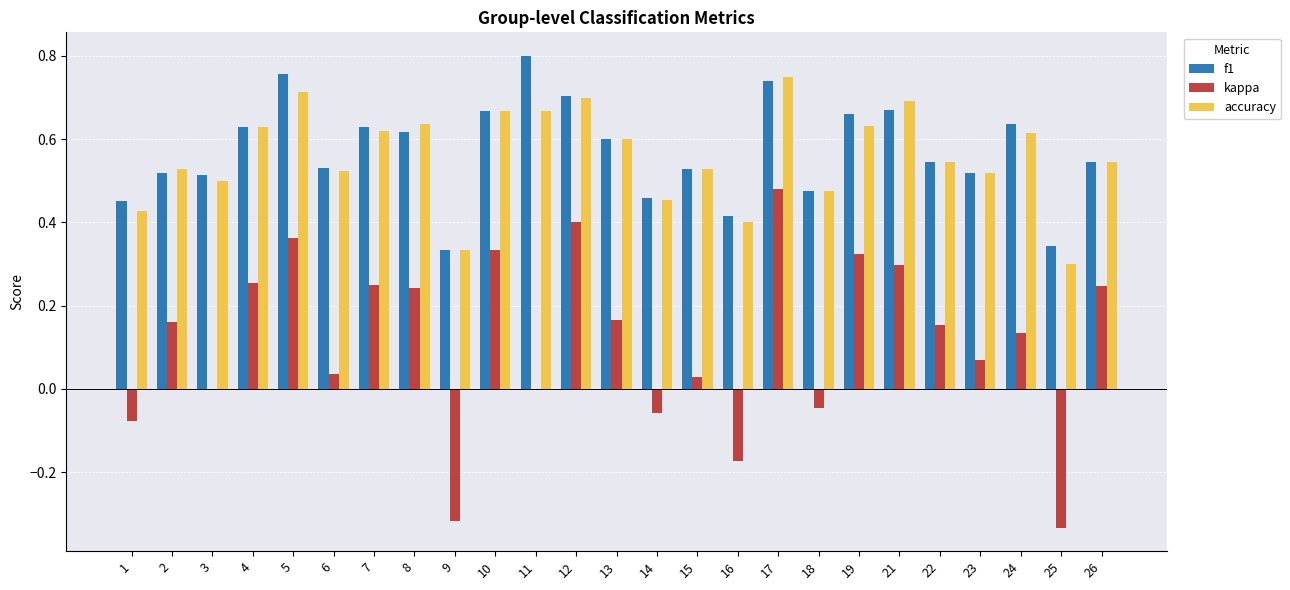

What is the sum of all f1 values?

14.3